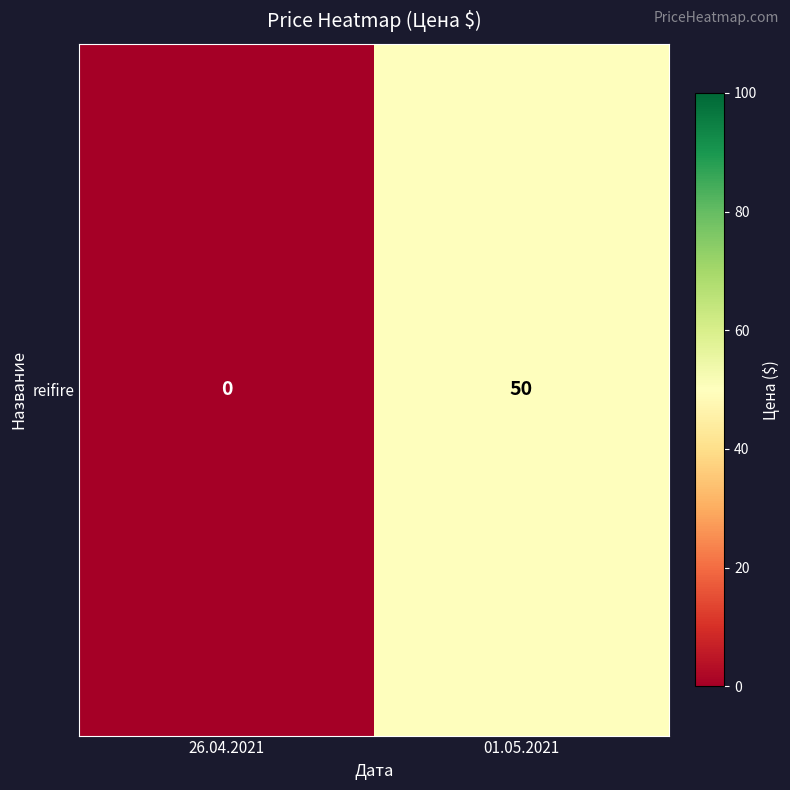

What is the average value?

25